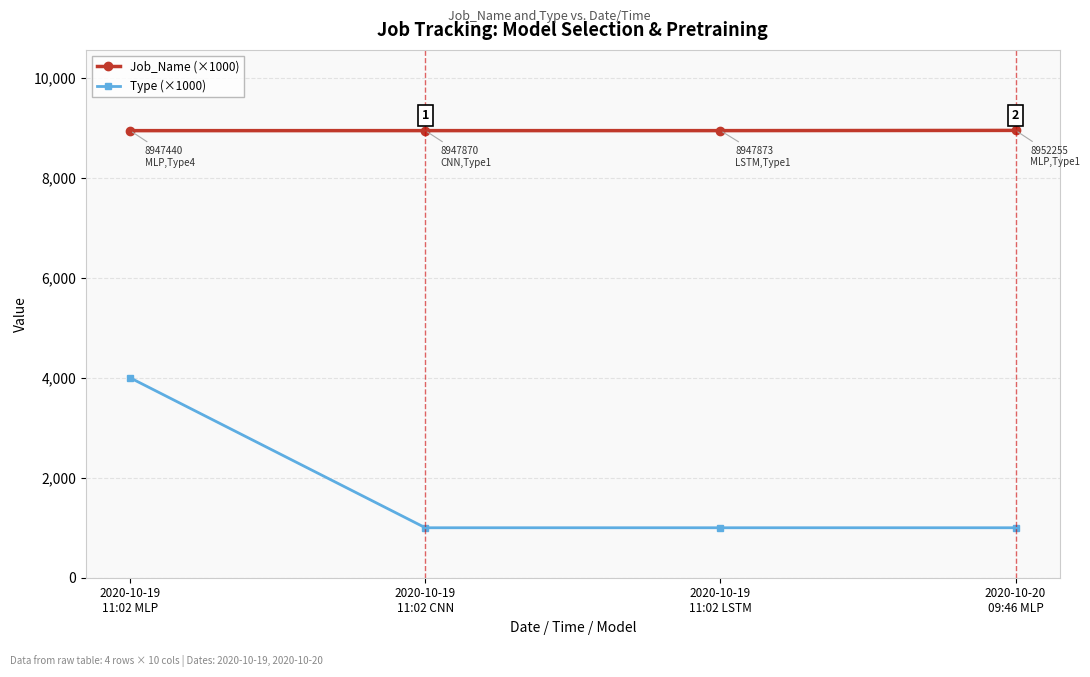

At how many categories does at least one series exceed 3338?

4